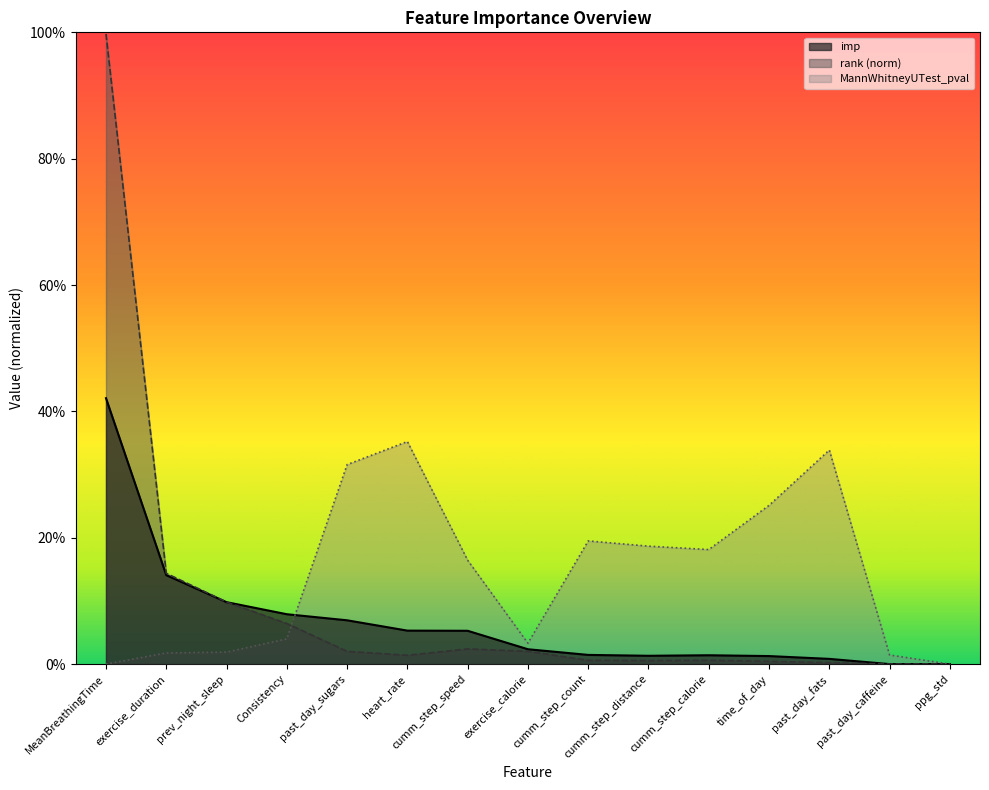

List the series in order of their overall mean, highest first.

MannWhitneyUTest_pval, rank (norm), imp